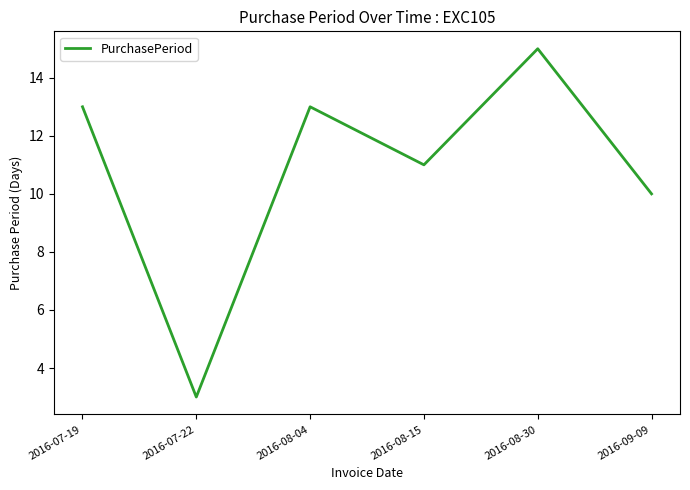

How many lines are shown in the chart?

1